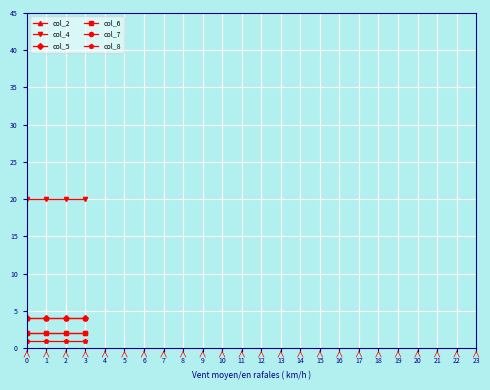

Does the chart have visible grid lines?

Yes